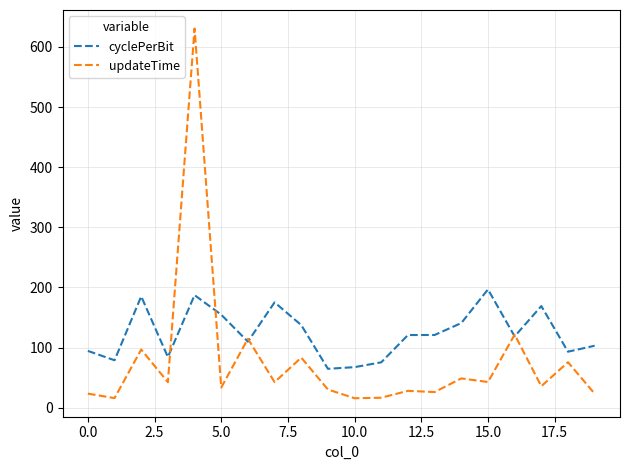

Which series ends up on top after the final intersection of cyclePerBit and updateTime?

cyclePerBit